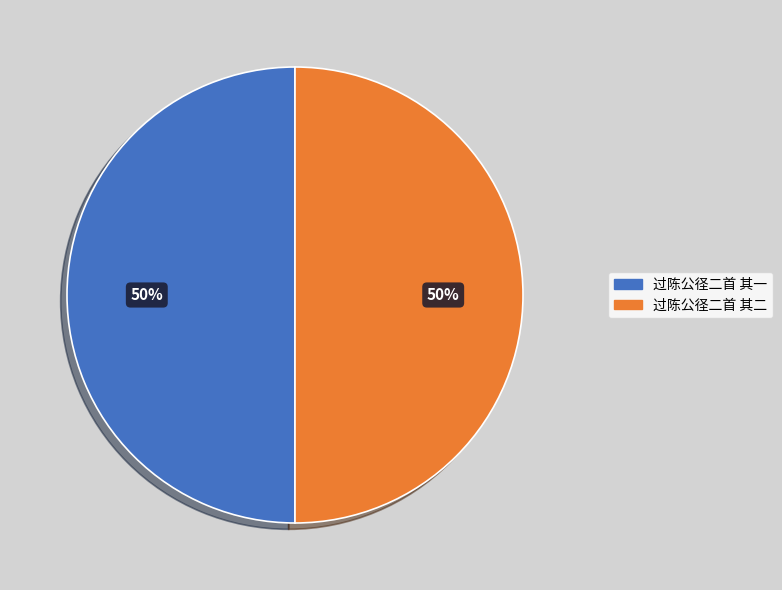

What percentage is the 过陈公径二首 其一 slice, to the nearest percent?

50%